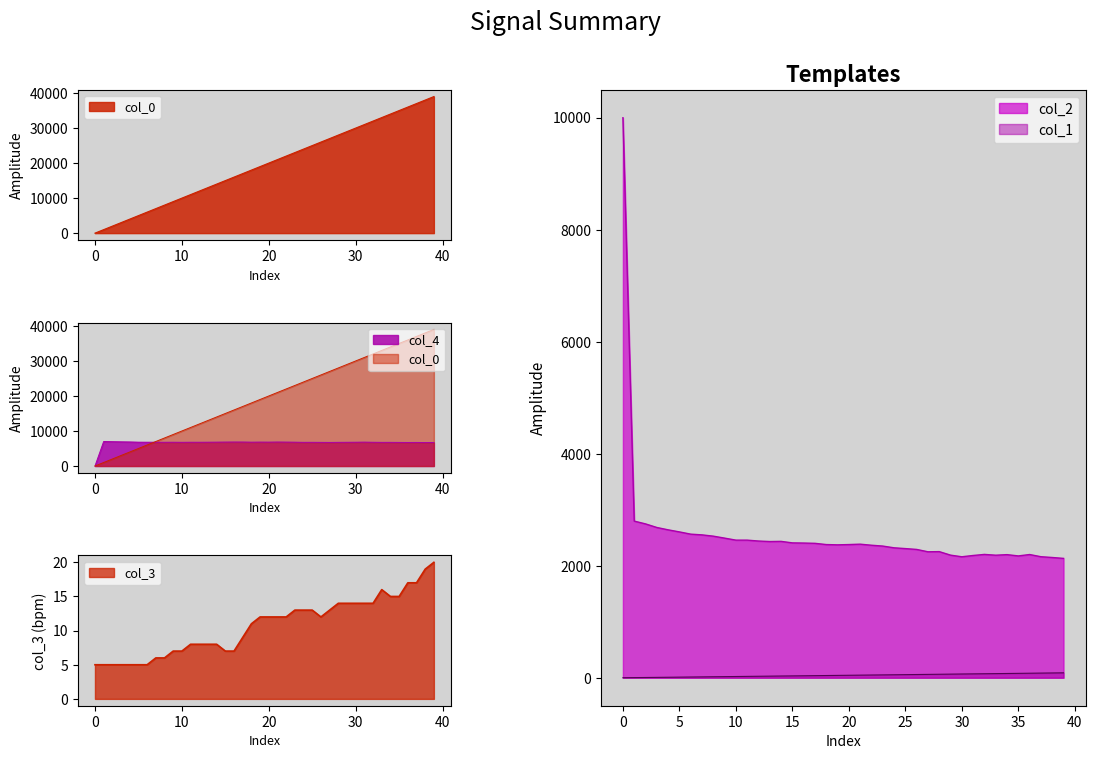

What is the difference between the col_2 values at 15 and 8?

120.0